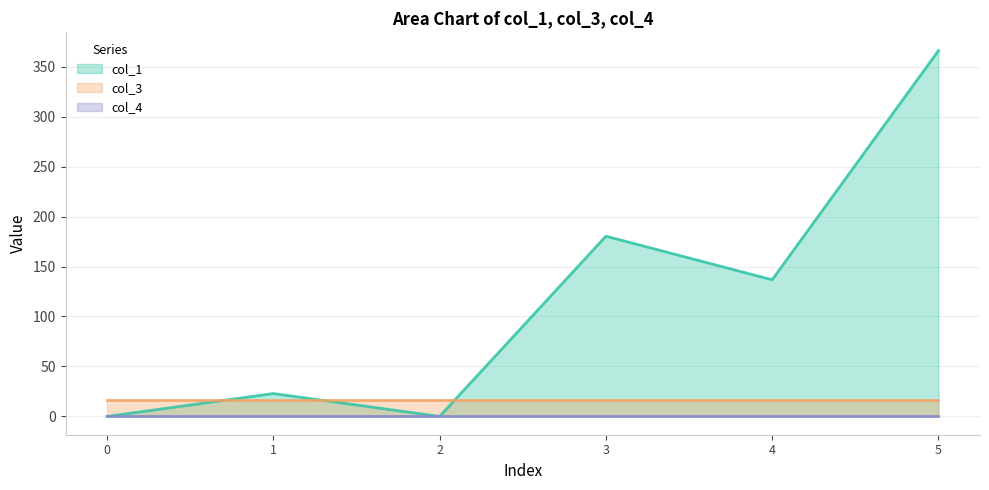

How many lines are shown in the chart?

3